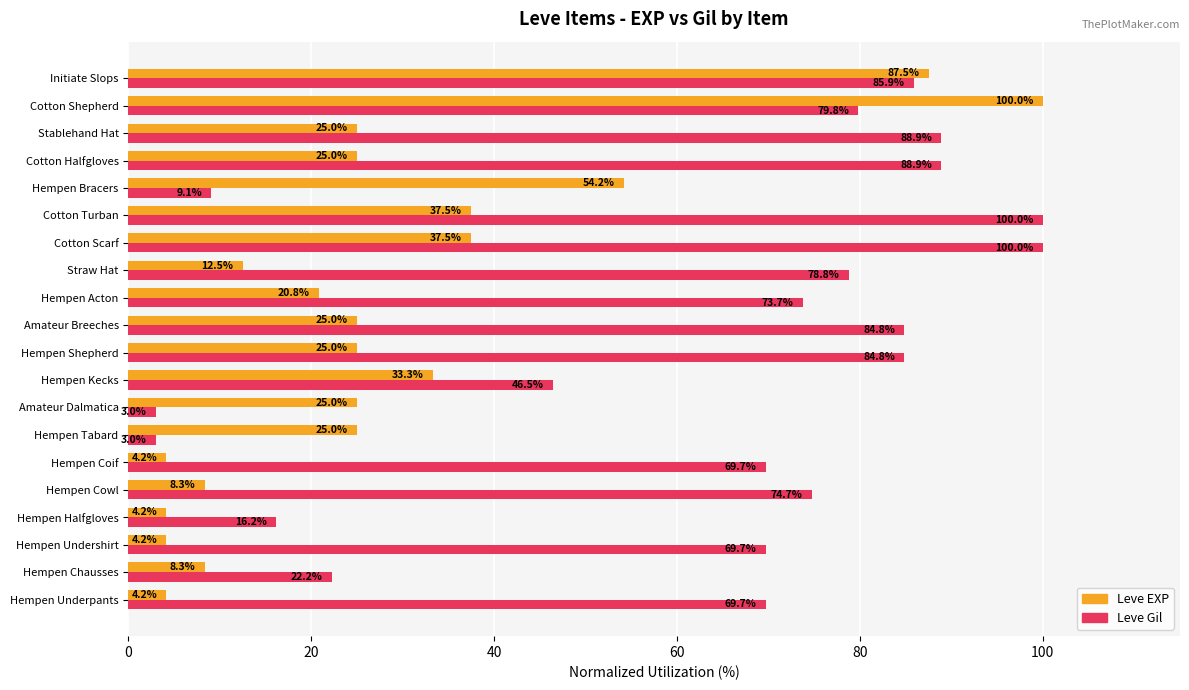

What is the smallest value displayed?

3.0